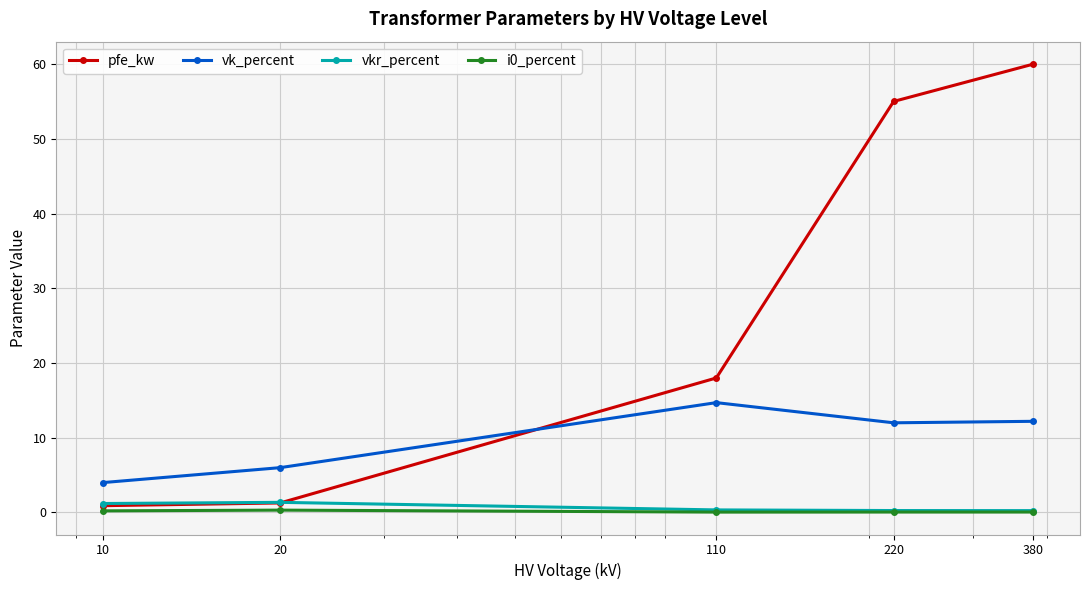

True or false: vkr_percent and vk_percent intersect in this chart.

False